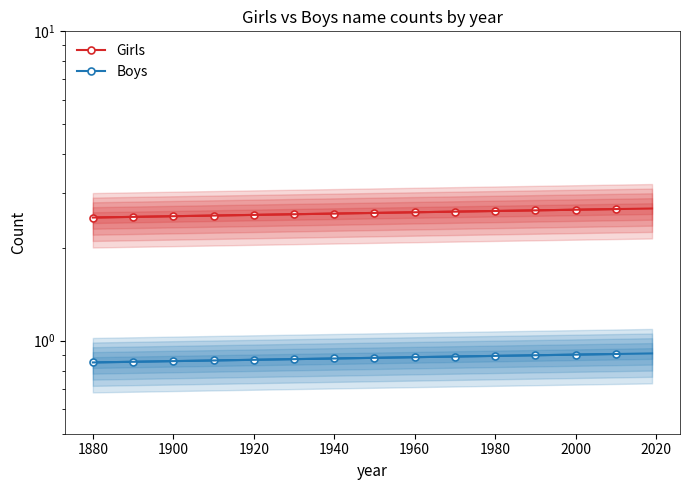

What is the minimum value shown in the chart?

0.8